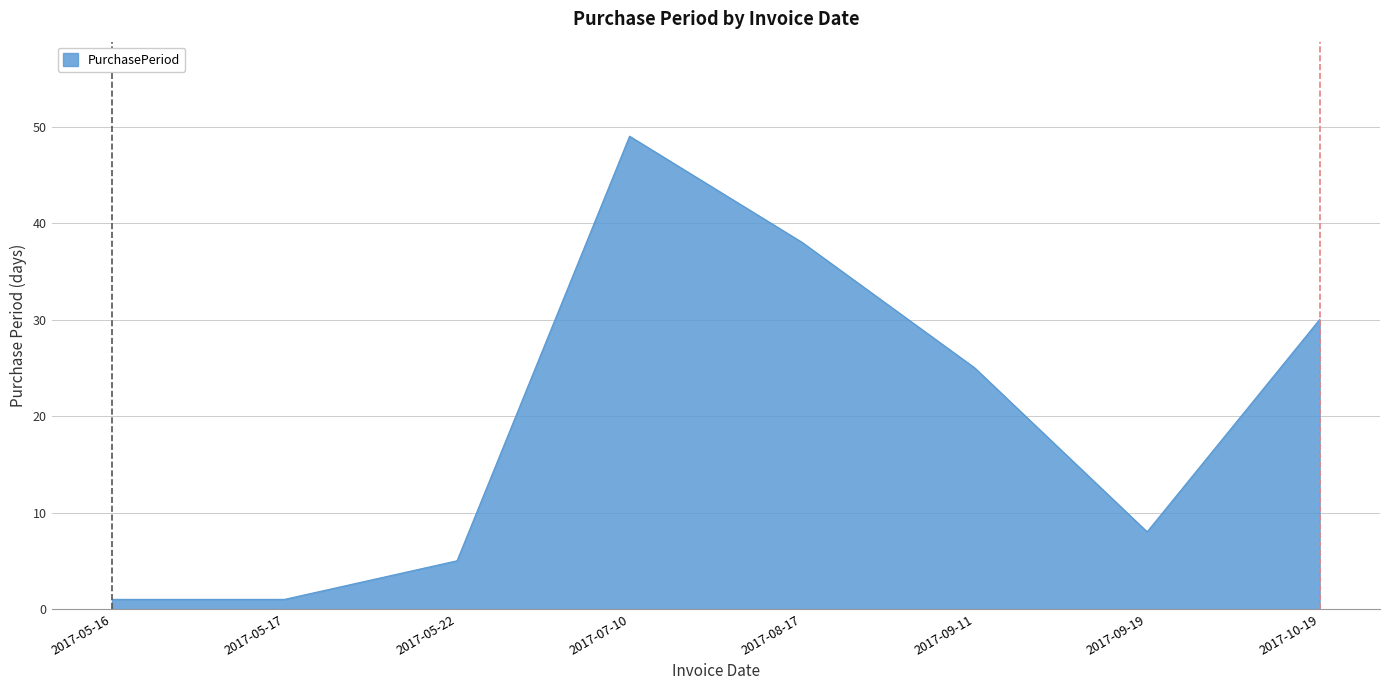

What value does the data have at 2017-07-10?

49